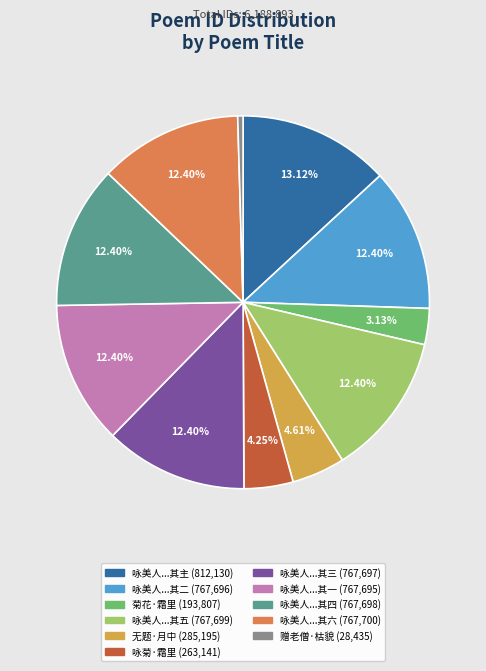

How many slices are in this pie chart?

11